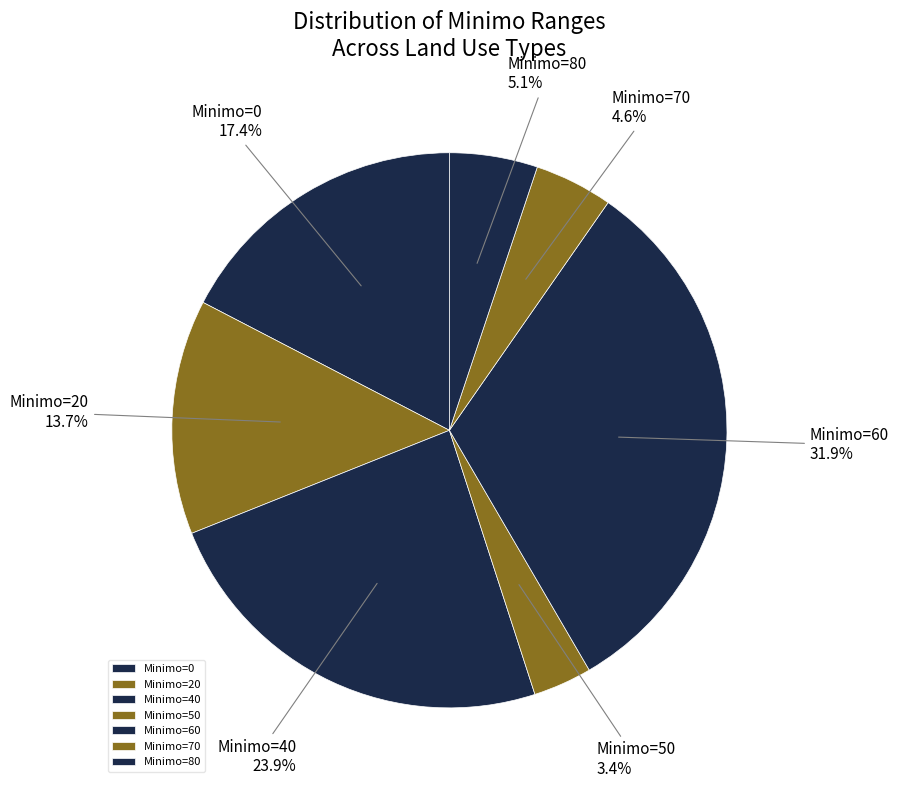

What percentage do Minimo=50 and Minimo=0 together represent?

20.8%